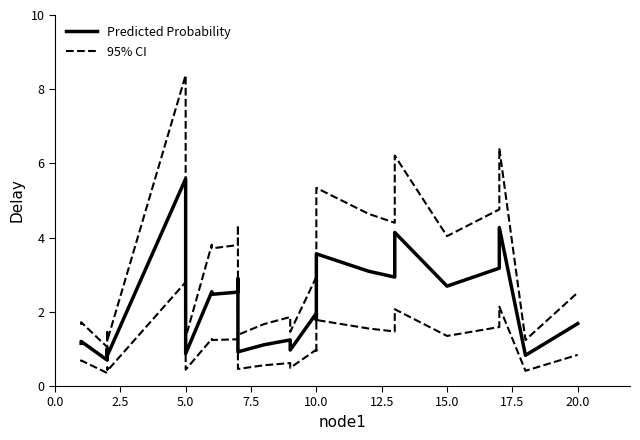

How many lines are shown in the chart?

2